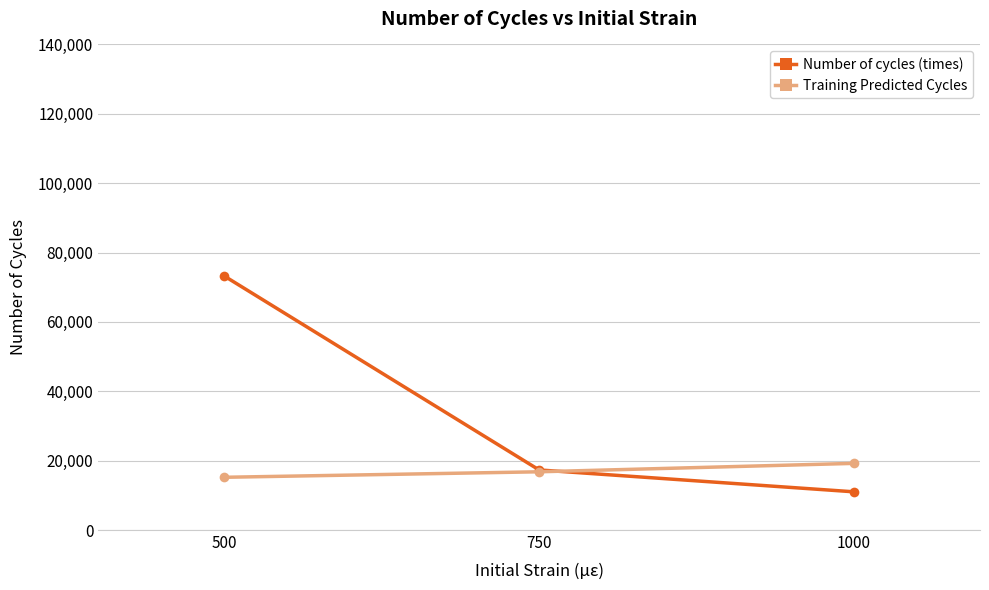

What is the value of the Number of cycles (times) point at the 1st from the left?

73245.0